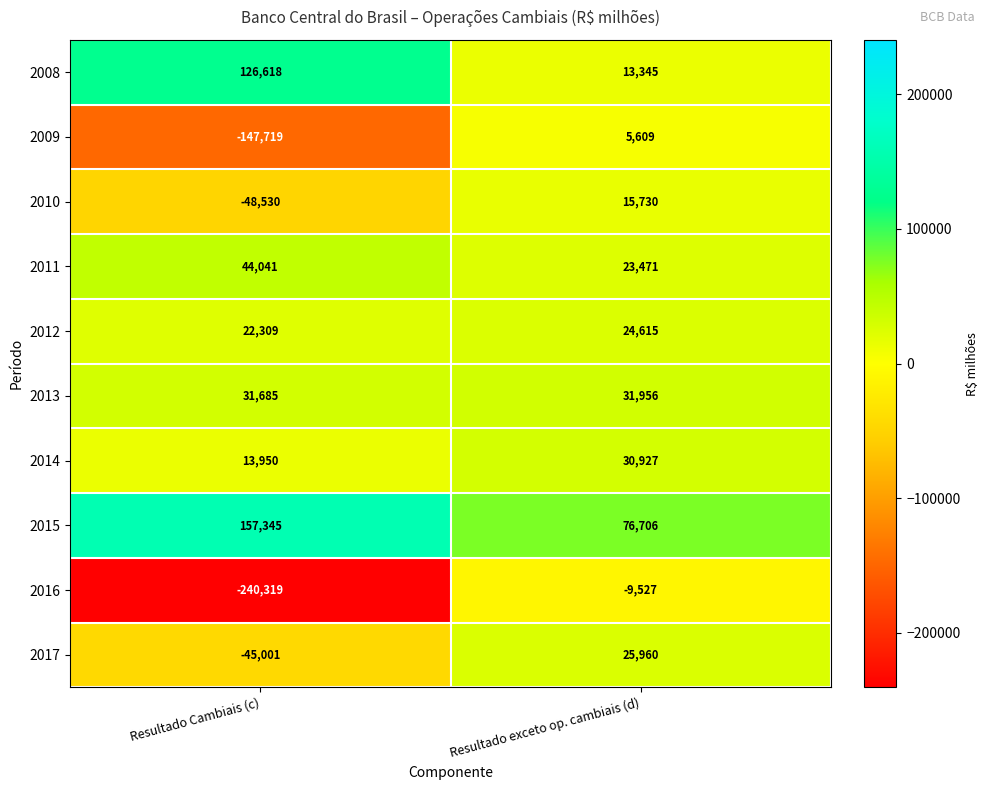

Reading left to right, transcribe all the data shown in this chart.

2008: 126618	13345
2009: -147719	5609
2010: -48530	15730
2011: 44041	23471
2012: 22309	24615
2013: 31685	31956
2014: 13950	30927
2015: 157345	76706
2016: -240319	-9527
2017: -45001	25960